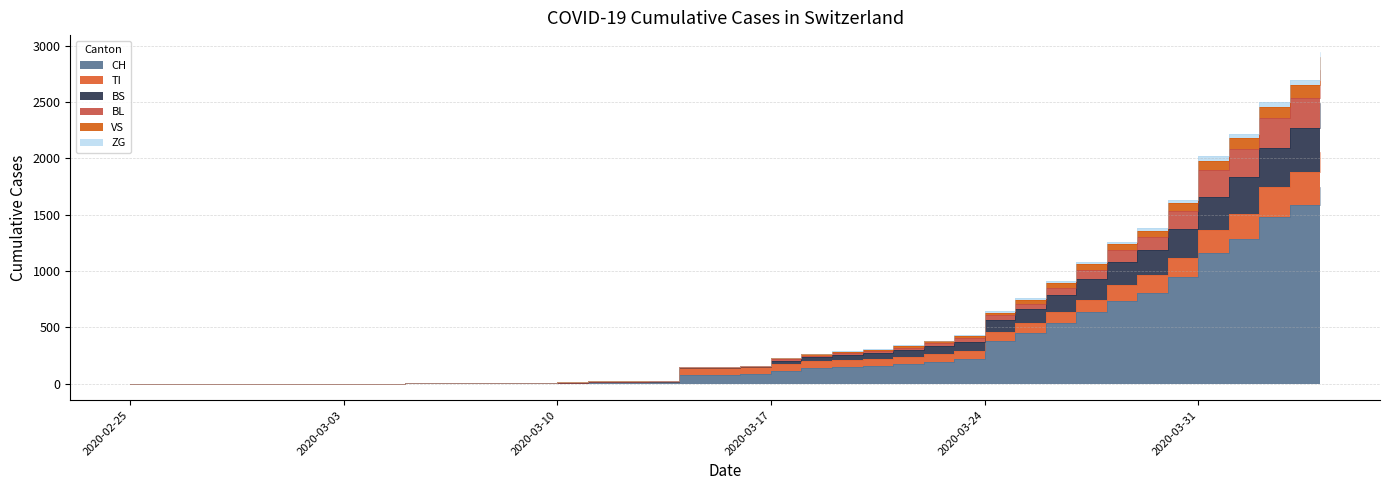

True or false: CH and TI cross at least once.

False